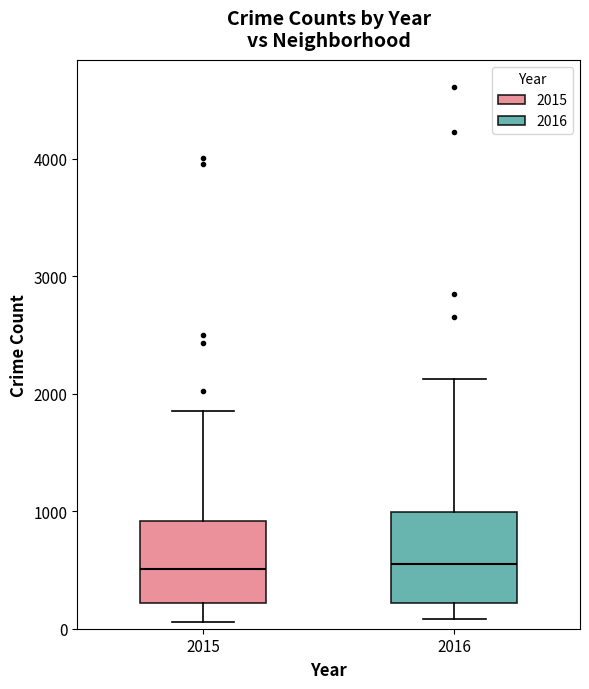

Reading left to right, read every box against the y-axis: the position of its median line, the range the box covers, and the ends of its whiskers. The values are not printed on the chart, so give them approximately, as read against the axis.

2015: median 500, box 200 to 900, whiskers 100 to 1900
2016: median 600, box 200 to 1000, whiskers 100 to 2100